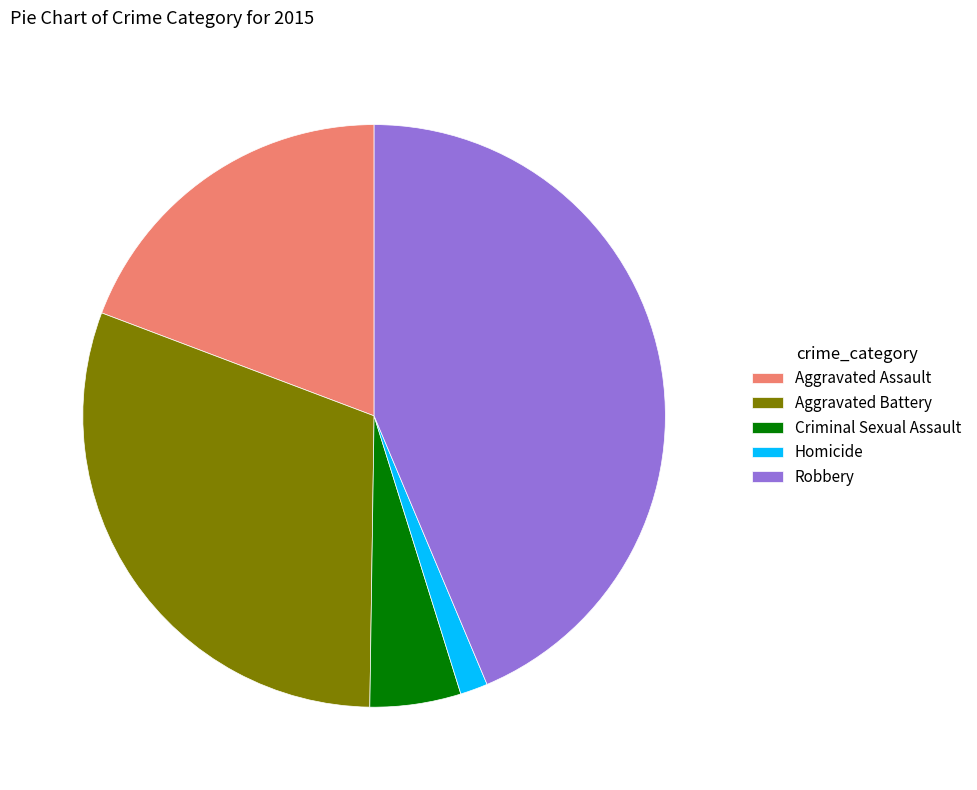

Rank the categories by value from highest to lowest.

Robbery, Aggravated Battery, Aggravated Assault, Criminal Sexual Assault, Homicide